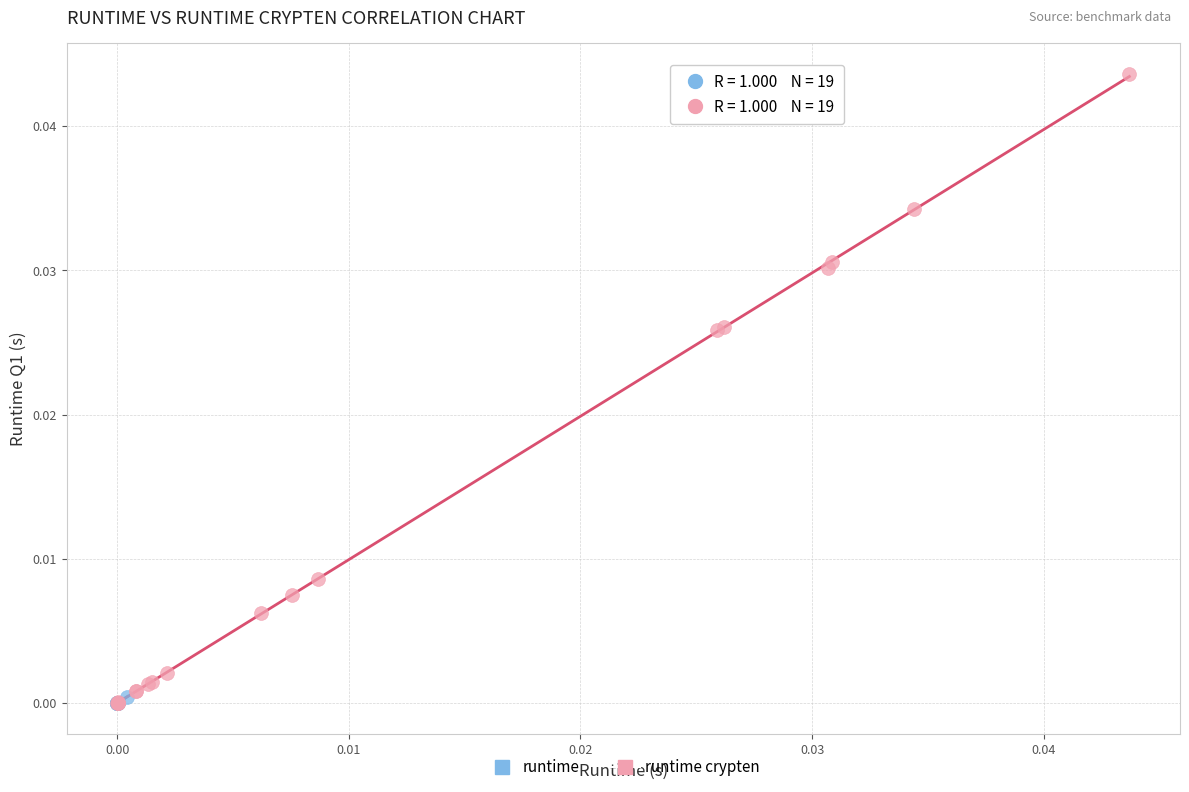

Which series has the widest spread of Y values?

runtime crypten